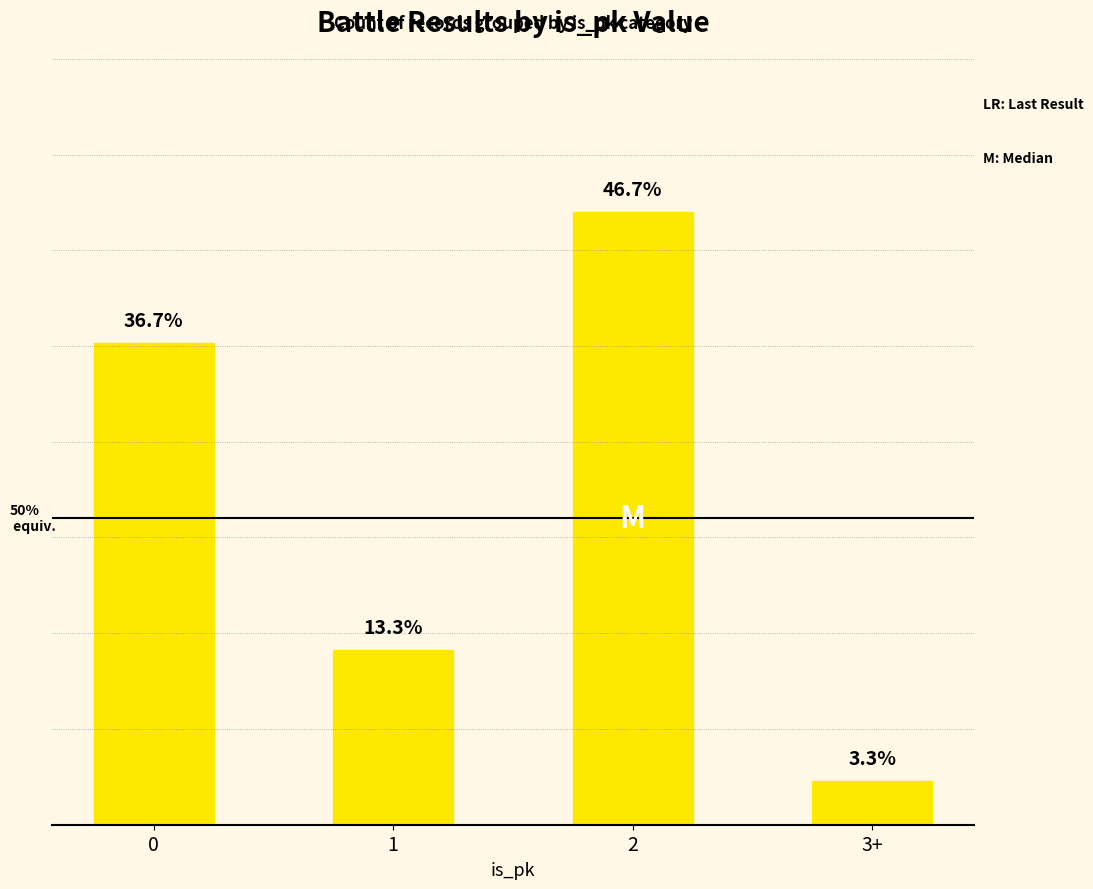

List the labels in order of value, largest first.

2, 0, 1, 3+